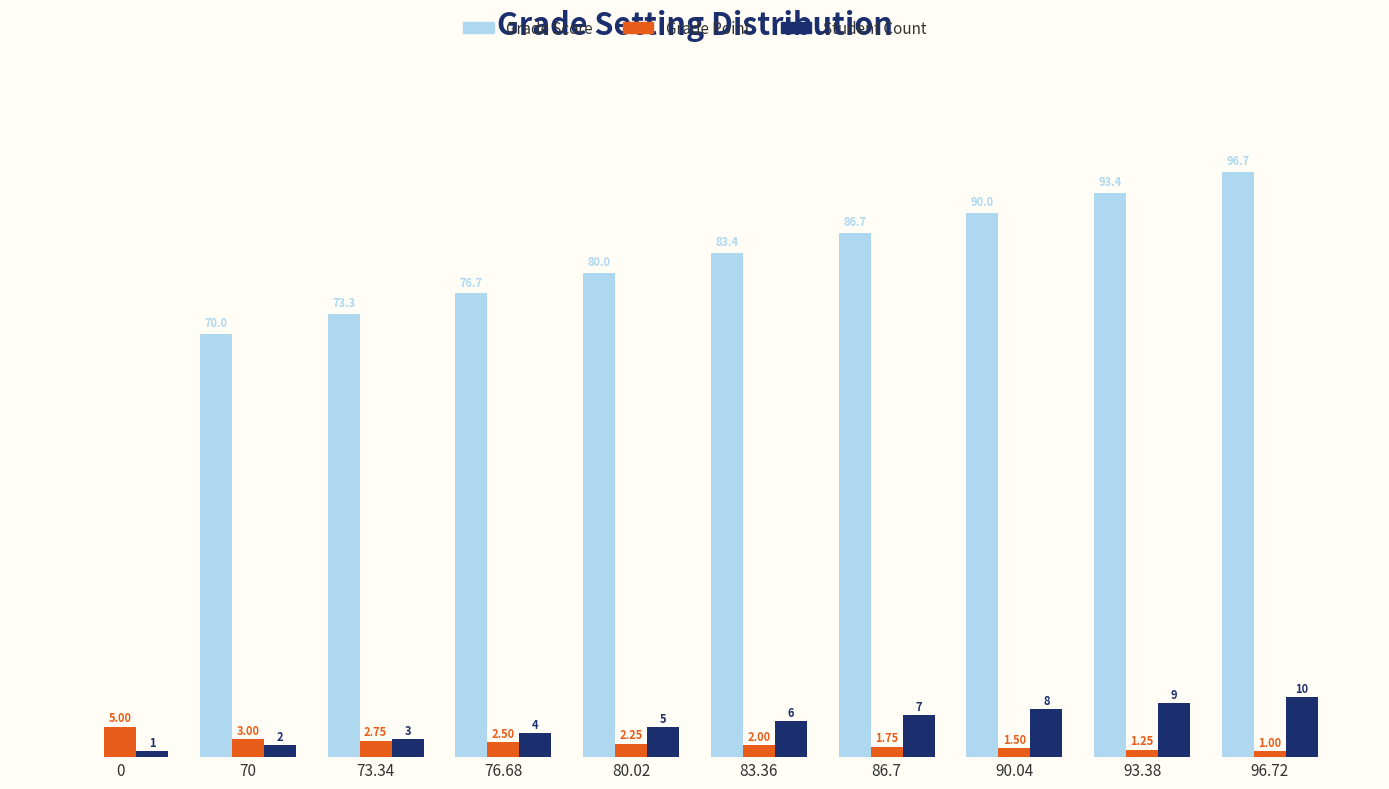

Which series changed the most between 70 and 73.34?

Grade Score